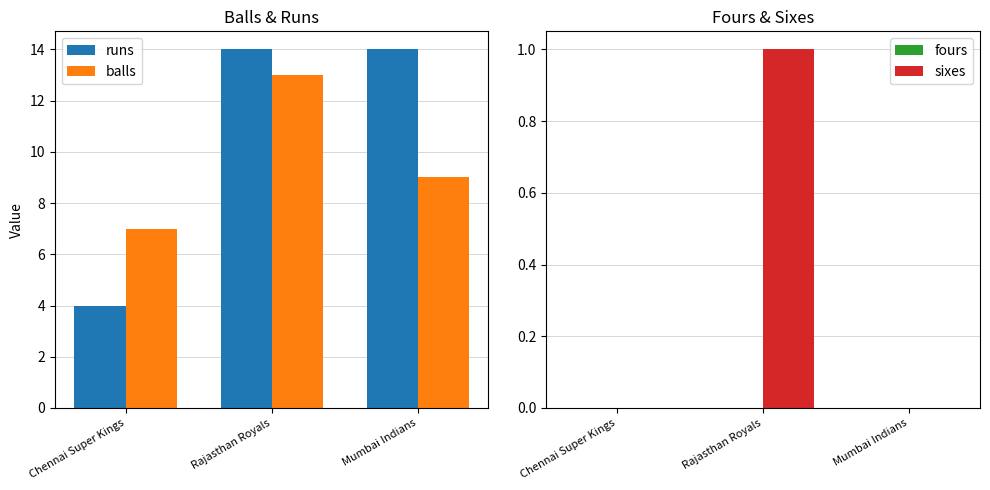

The runs series shows 9 at Rajasthan Royals. True or false?

False